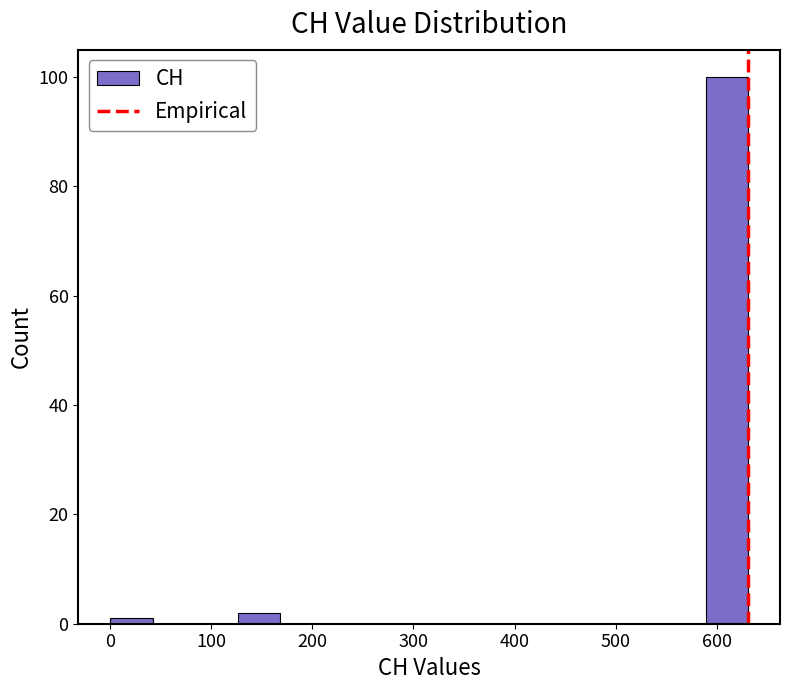

What is the height of the bar covering 590 to 630 on the x-axis? Neither the bar edges nor the heights are printed on the chart, so give them approximately, as read against the axes.

100